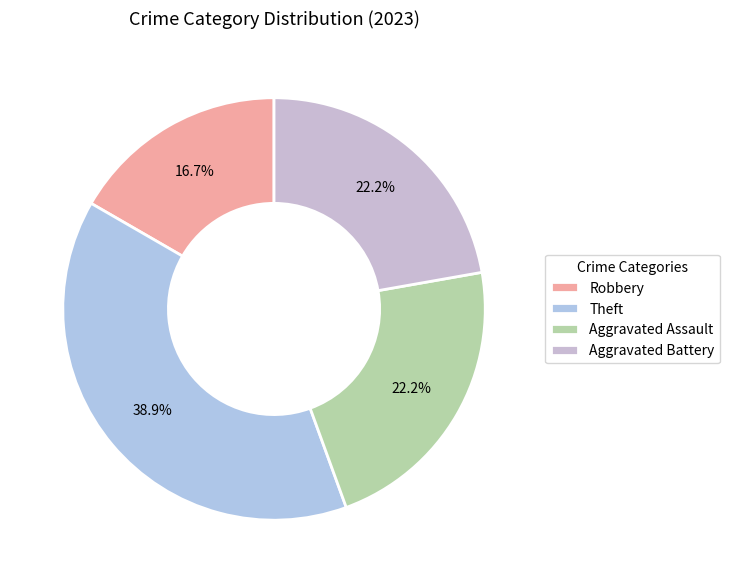

To the nearest percent, what percentage of the pie is Robbery?

17%